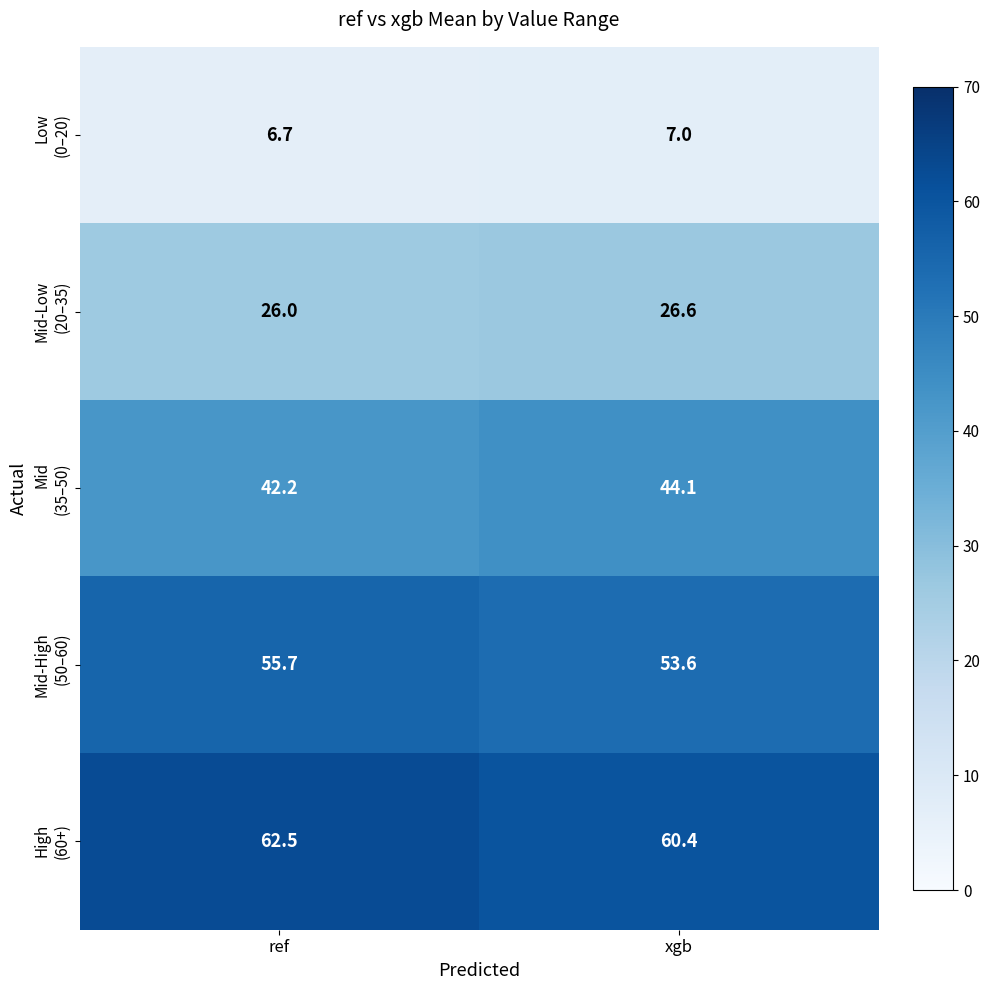

What is the maximum value shown in the chart?

62.5